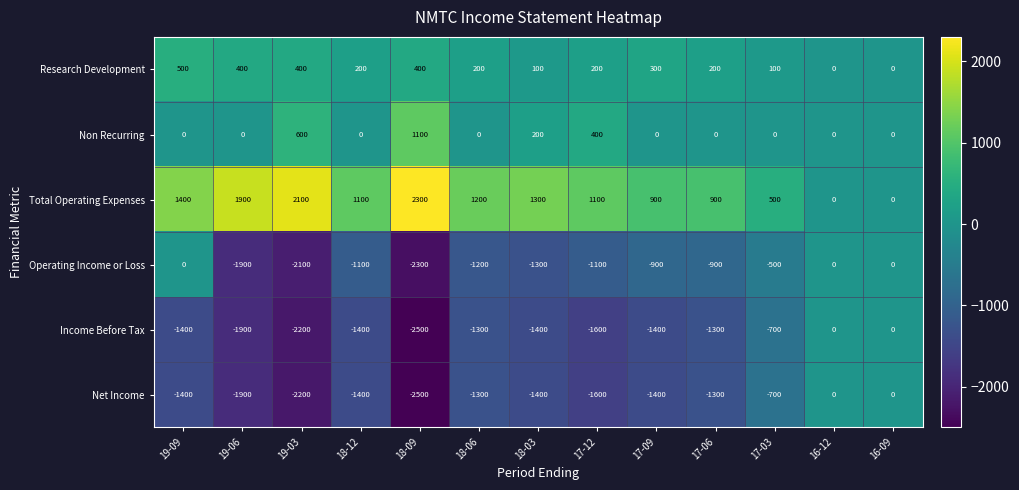

The value of Research Development at 16-12 is -189. True or false?

False